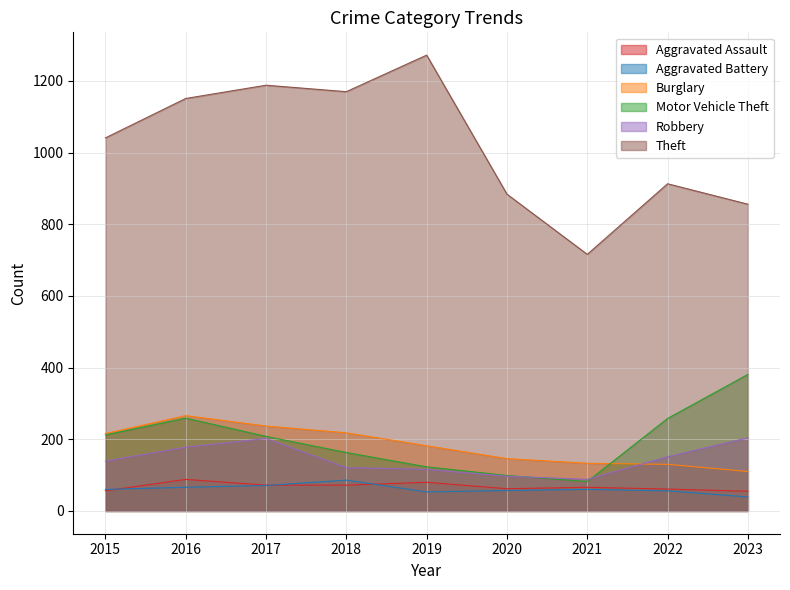

What value does the Aggravated Assault series have at 2021, to the nearest 10?

70